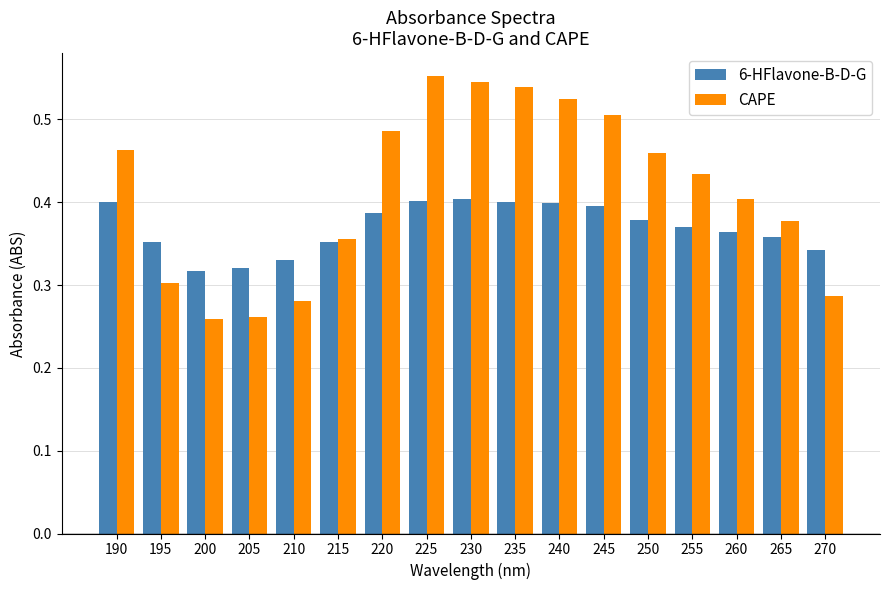

How many groups of bars are there?

17